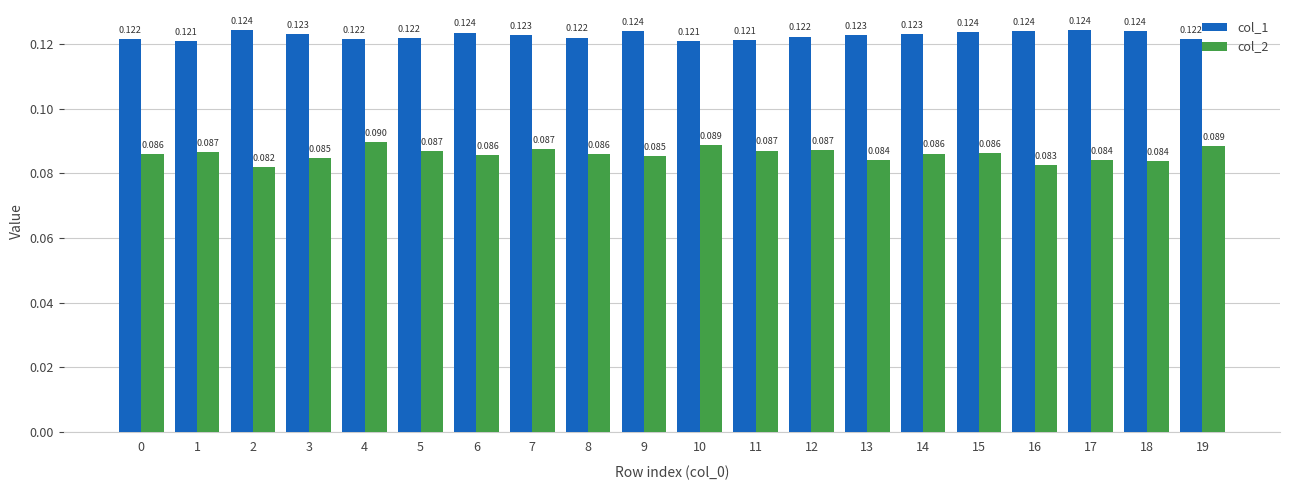

Rank the series at 10 from lowest to highest value.

col_2, col_1